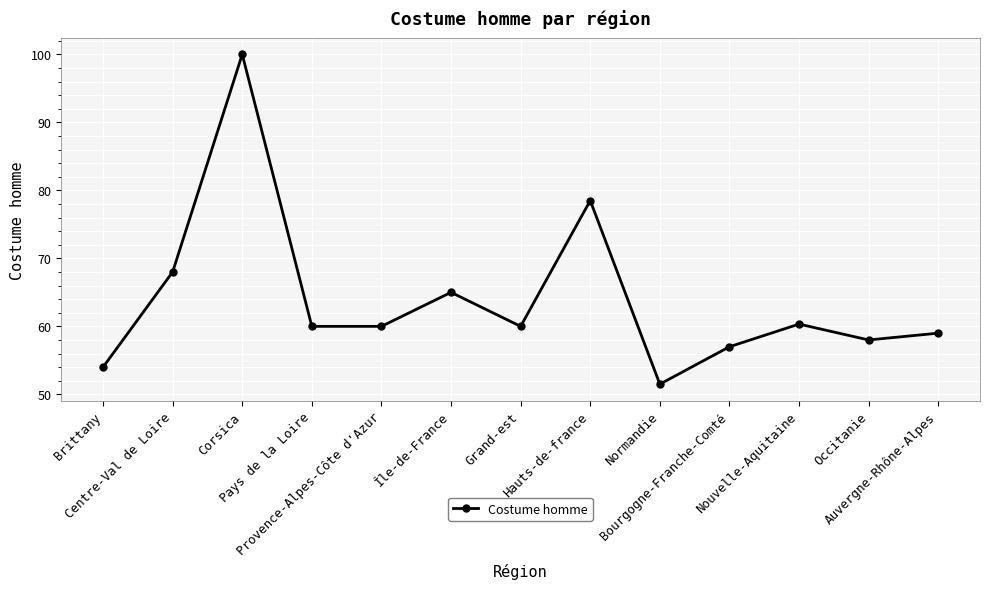

What position from the left is Hauts-de-france?

8